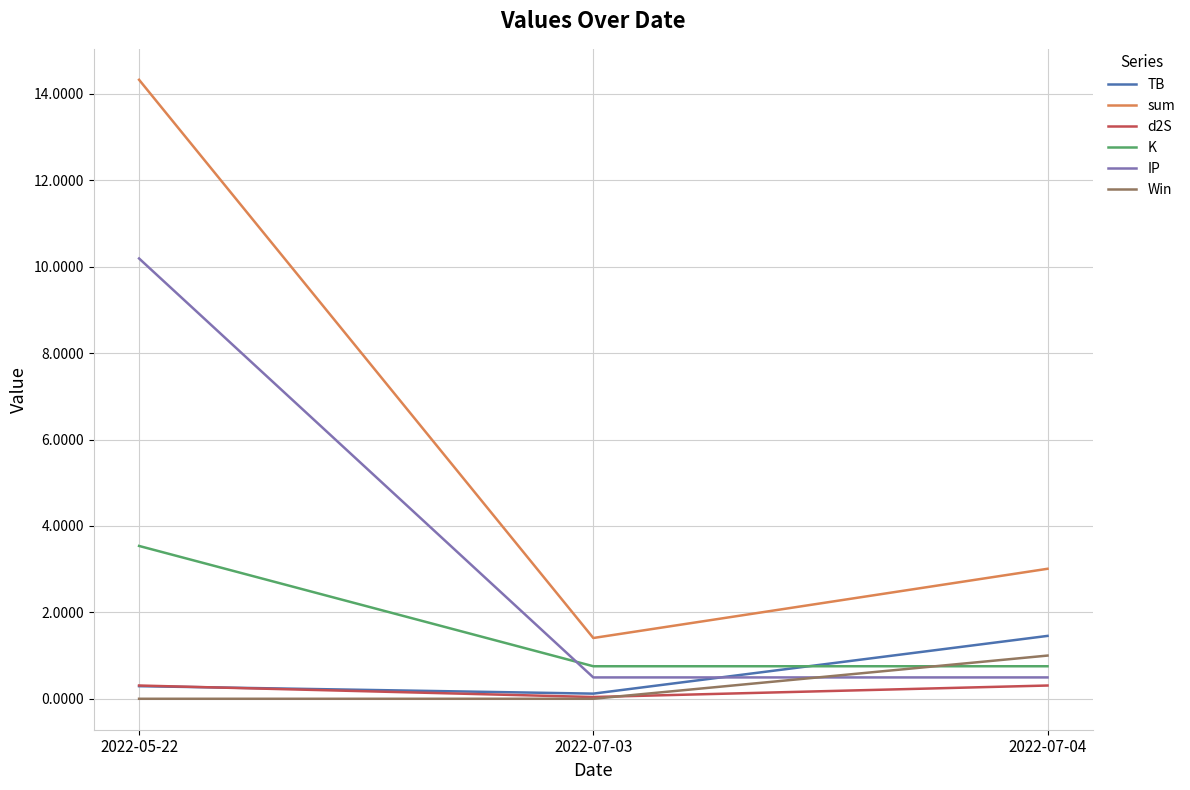

What is the sum of the sum values at 2022-07-03 and 2022-07-04?

4.4